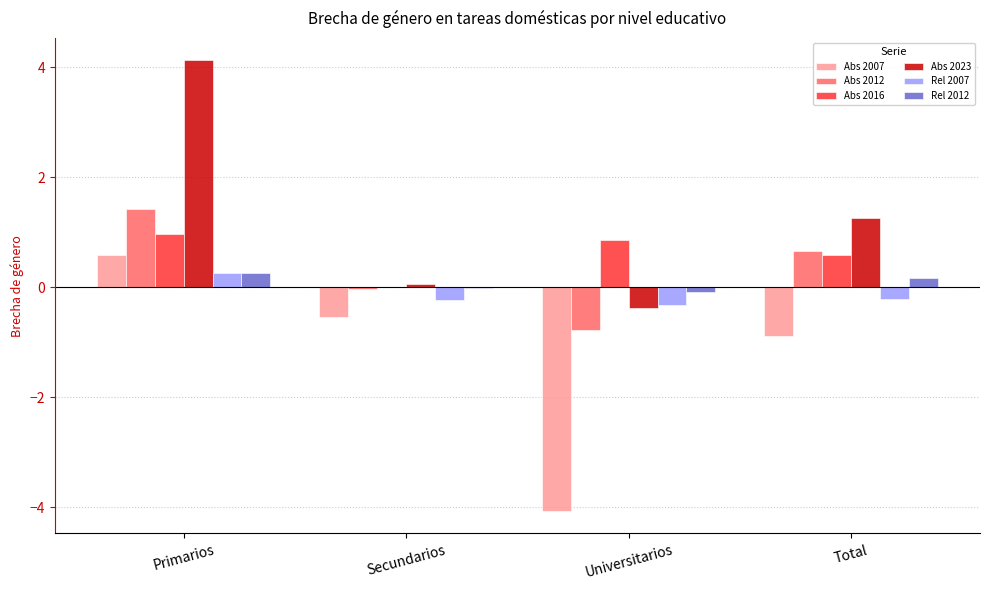

The value of Abs 2023 at Universitarios is -0.4. True or false?

True